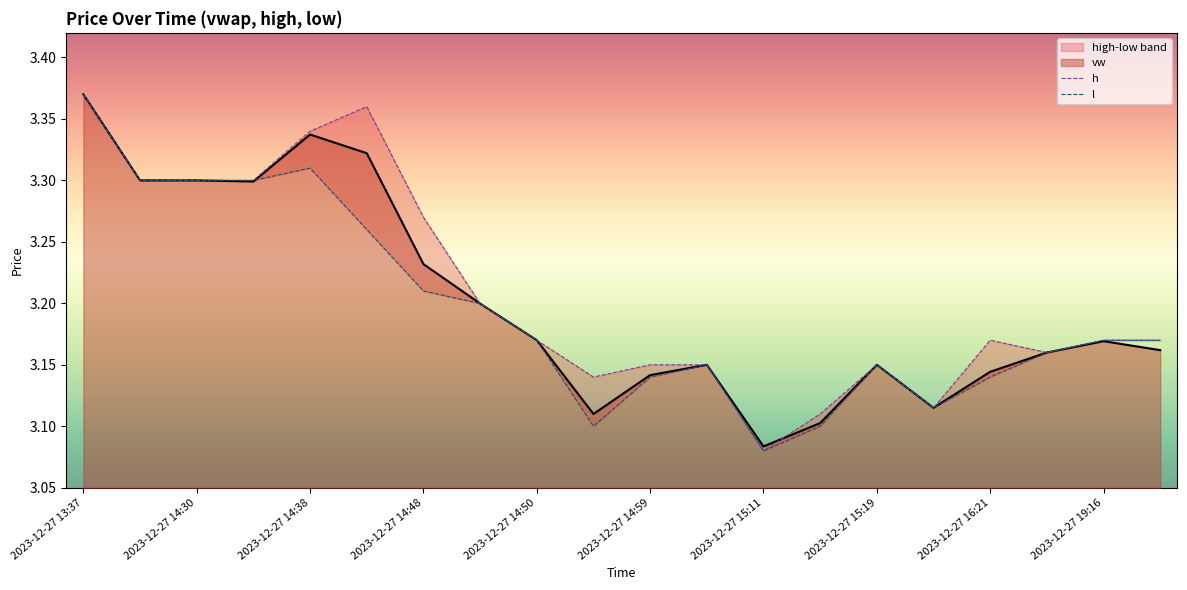

At which label is vw closest to 3?

2023-12-27 15:11